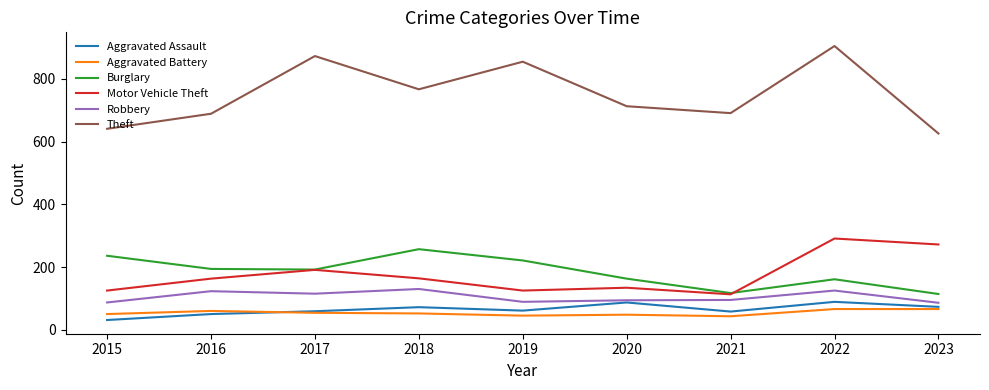

True or false: Aggravated Battery and Burglary intersect in this chart.

False